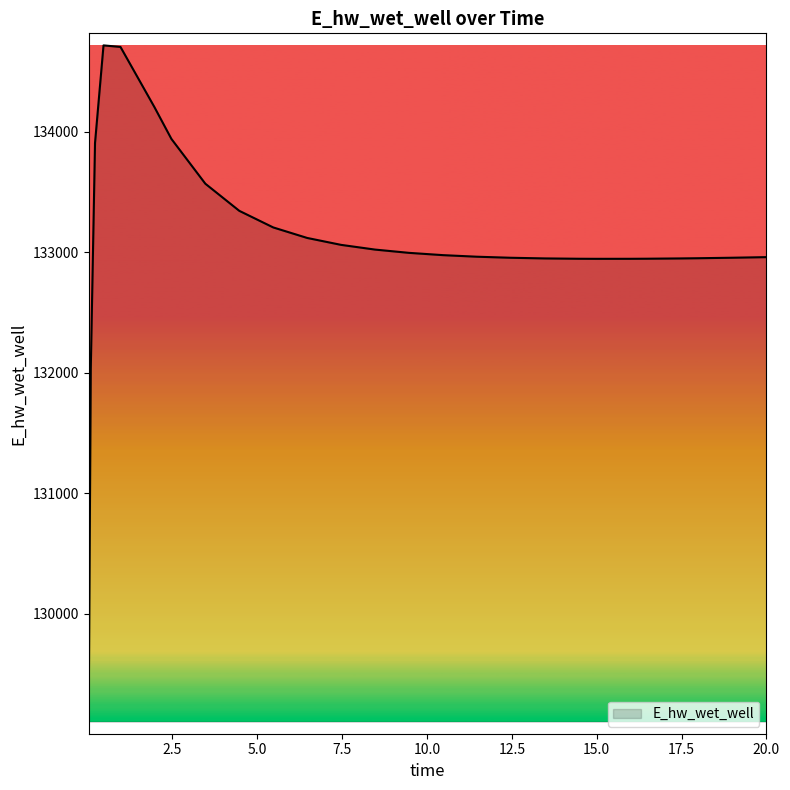

What is the smallest value displayed?

129103.7